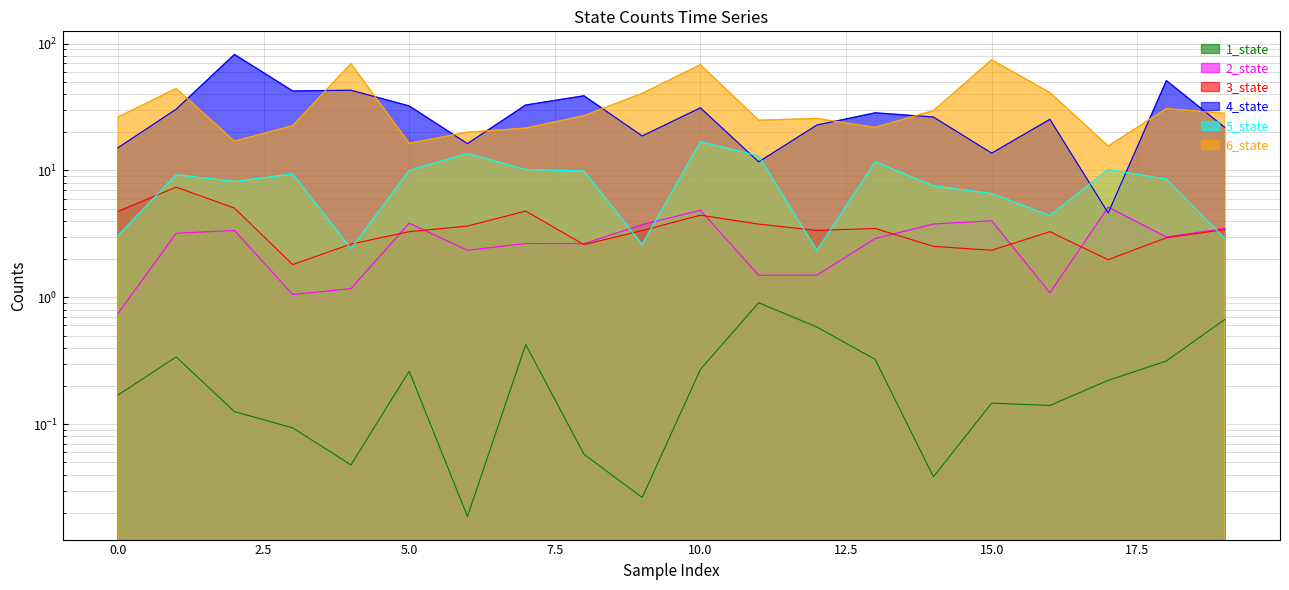

At which category does the chart reach its minimum across all series?

6